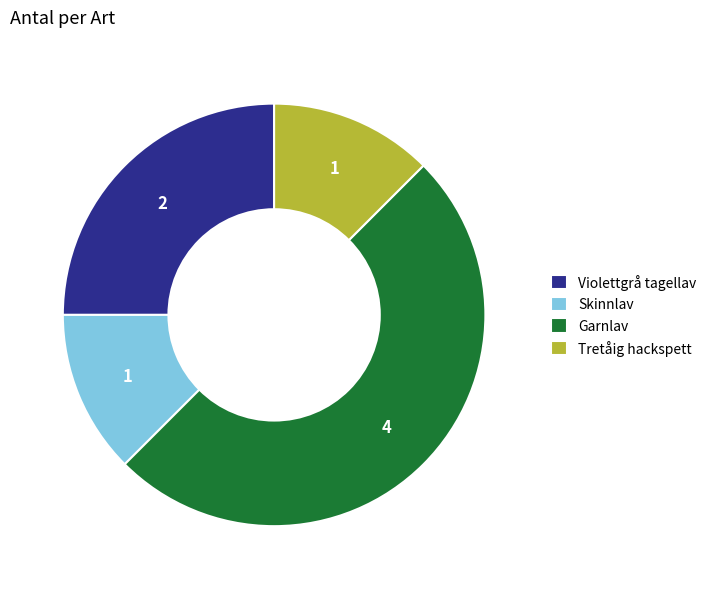

Between Skinnlav and Violettgrå tagellav, which is larger?

Violettgrå tagellav